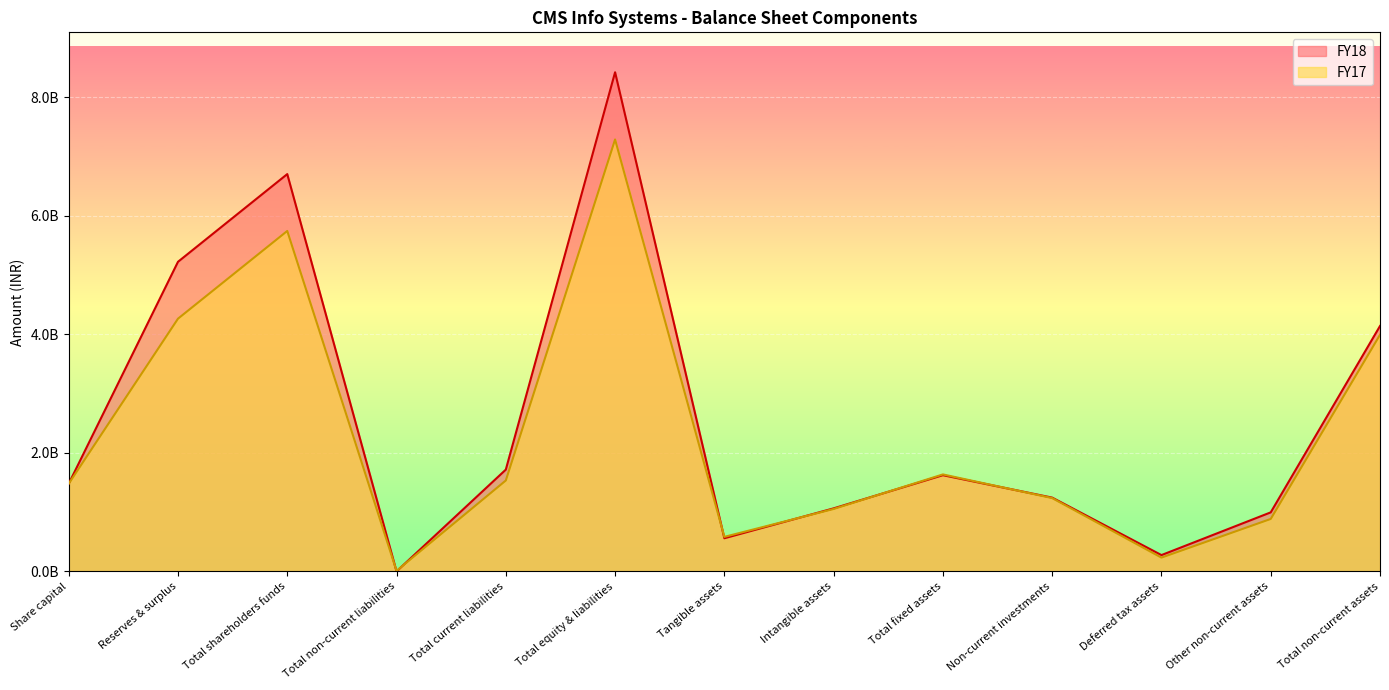

How many values in the FY17 series exceed 1480000000?

6